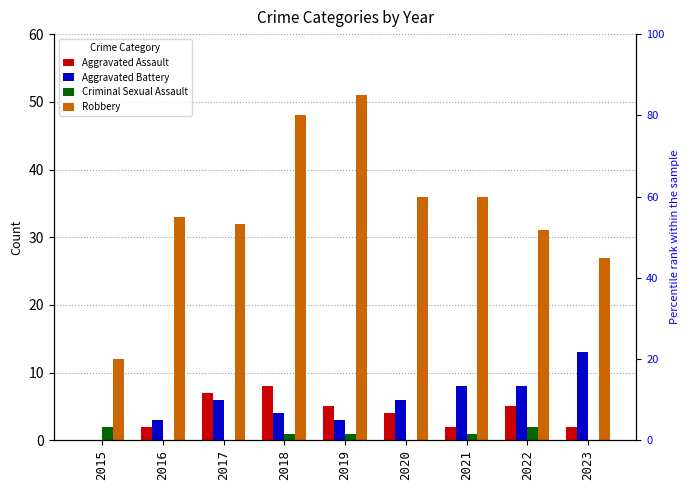

The Criminal Sexual Assault series shows 0 at 2023. True or false?

True